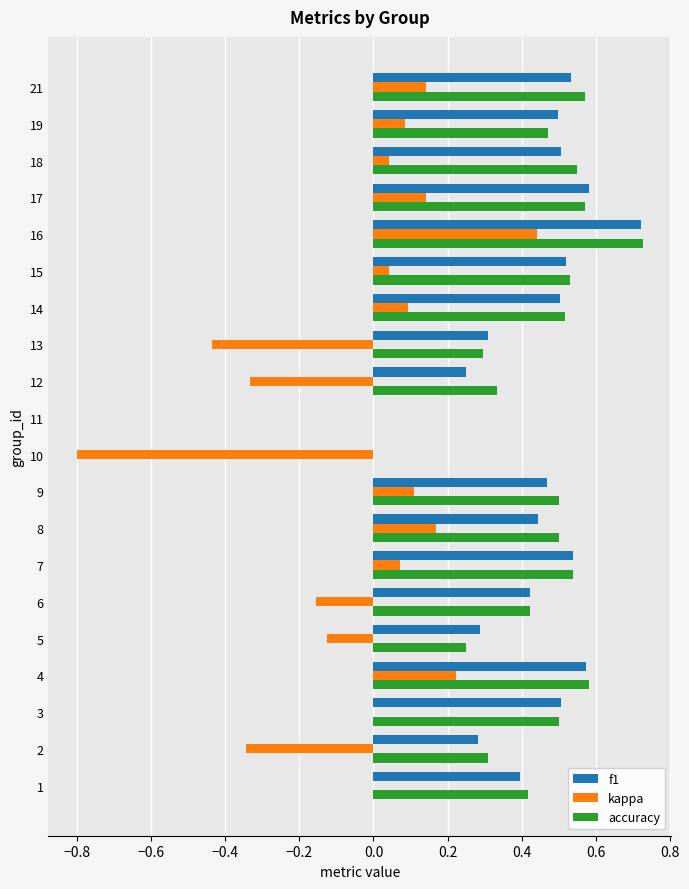

Between 3 and 17, which series saw the biggest shift?

kappa